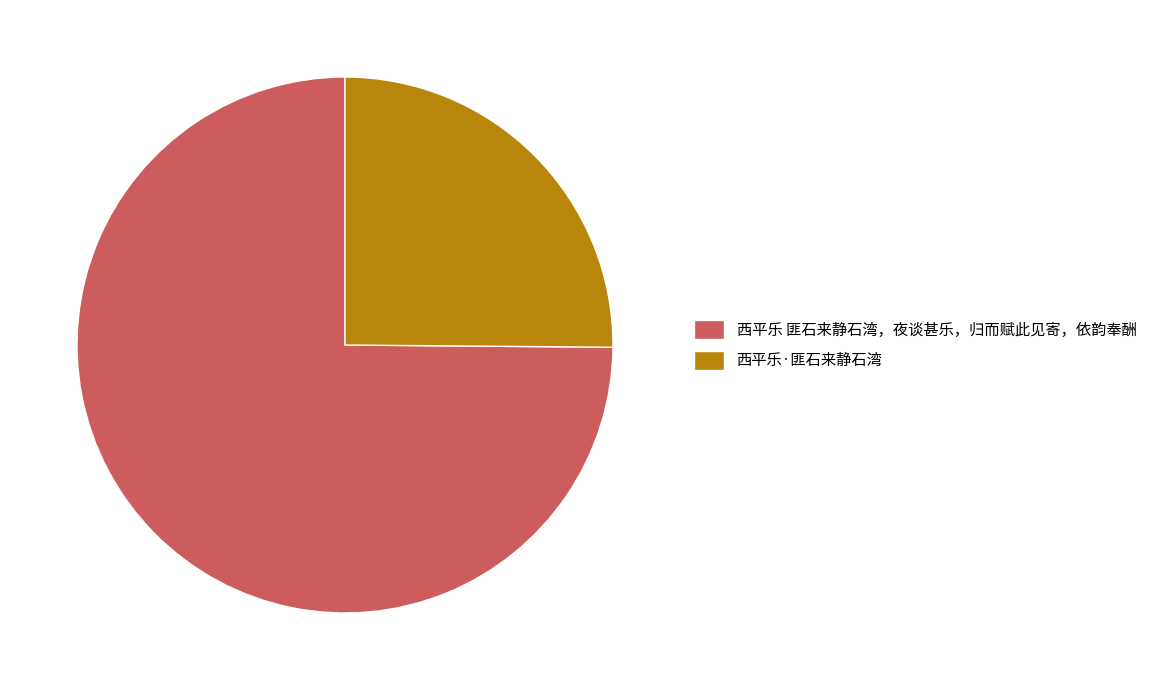

How many slices are in this pie chart?

2